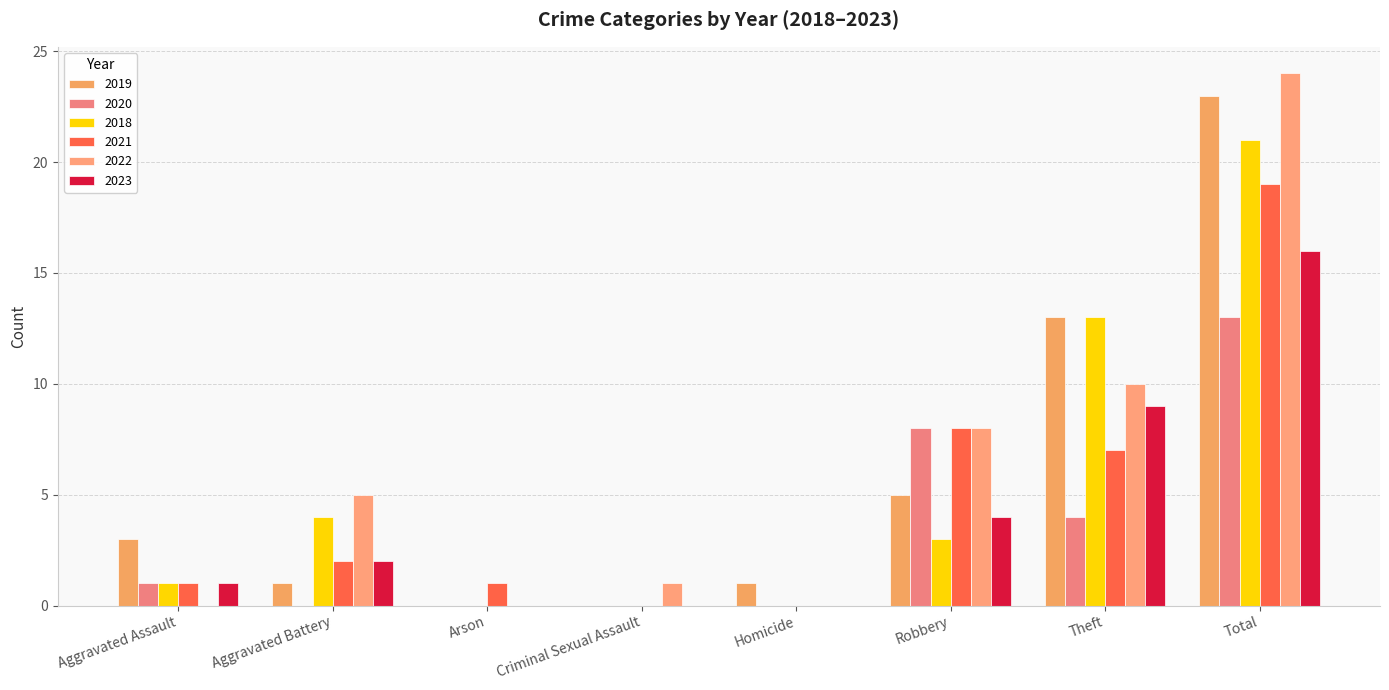

Which series has the largest total across all categories?

2022